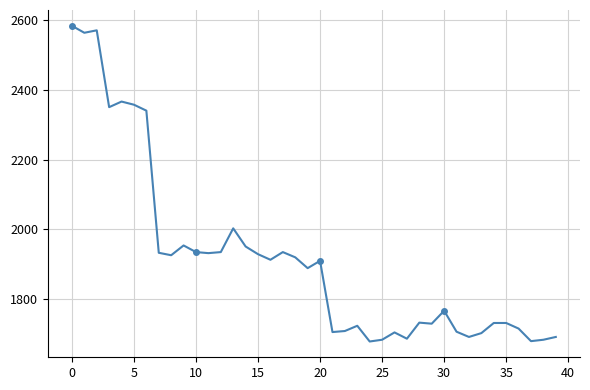

What is the difference between the second highest and minimum values?

891